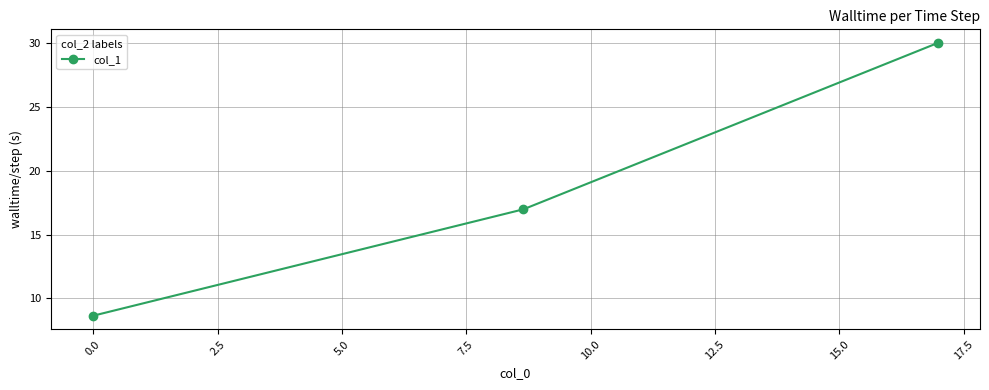

What is the value of the 2nd point from the left?

17.0